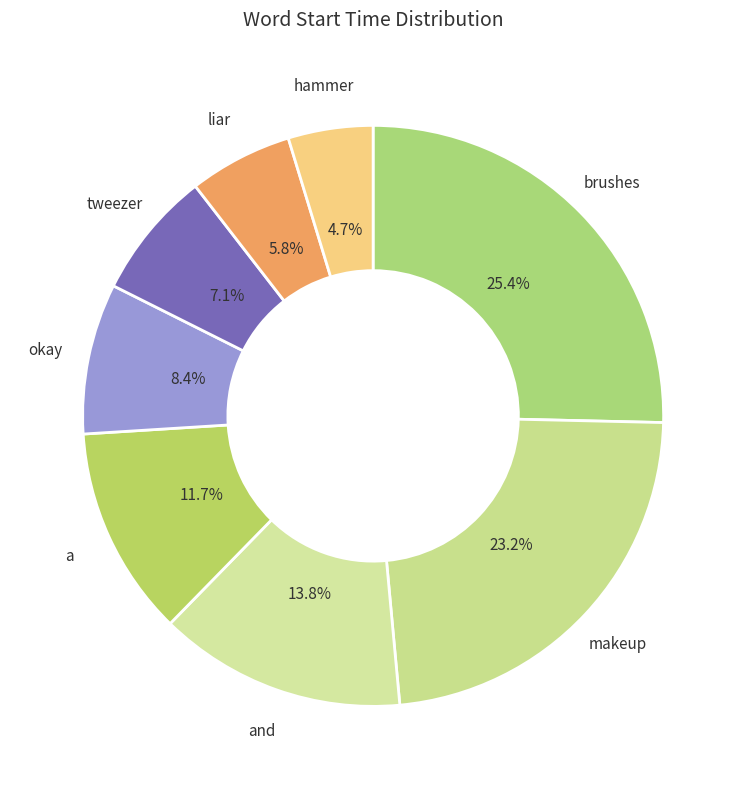

Rank the categories by value from lowest to highest.

hammer, liar, tweezer, okay, a, and, makeup, brushes